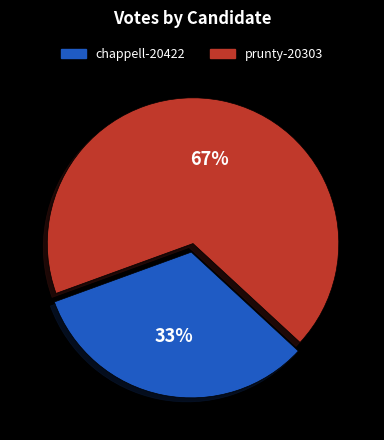

What percentage is the chappell-20422 slice, to the nearest percent?

33%